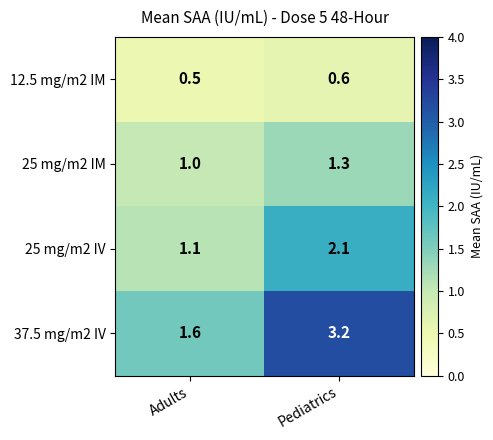

What is the approximate value of 12.5 mg/m2 IM at Pediatrics?

0.6